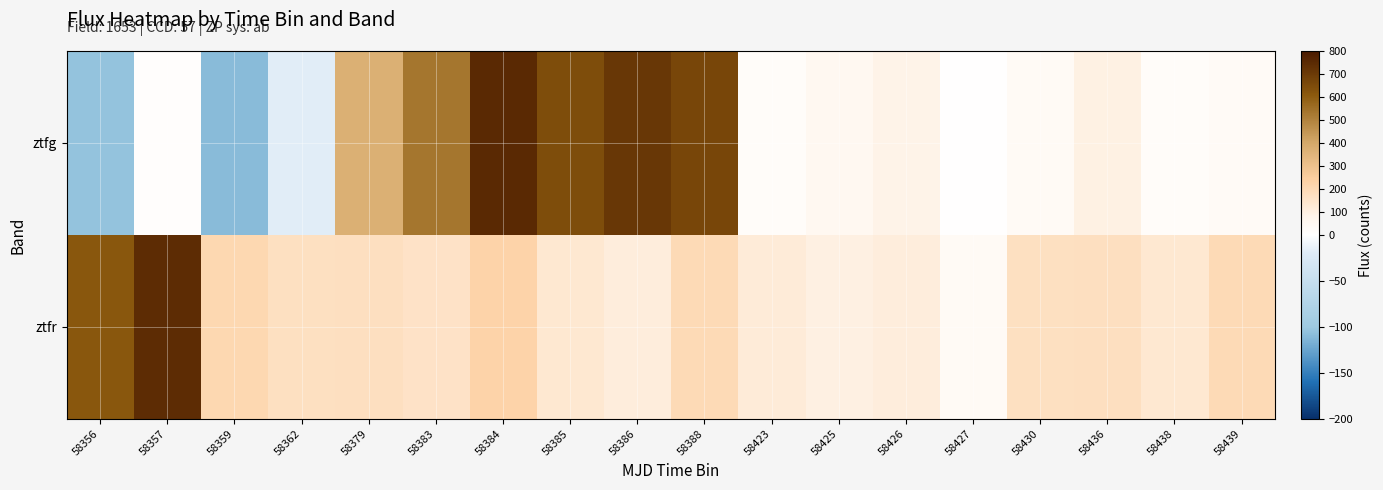

What is the total value across all series at 58383?

690.7